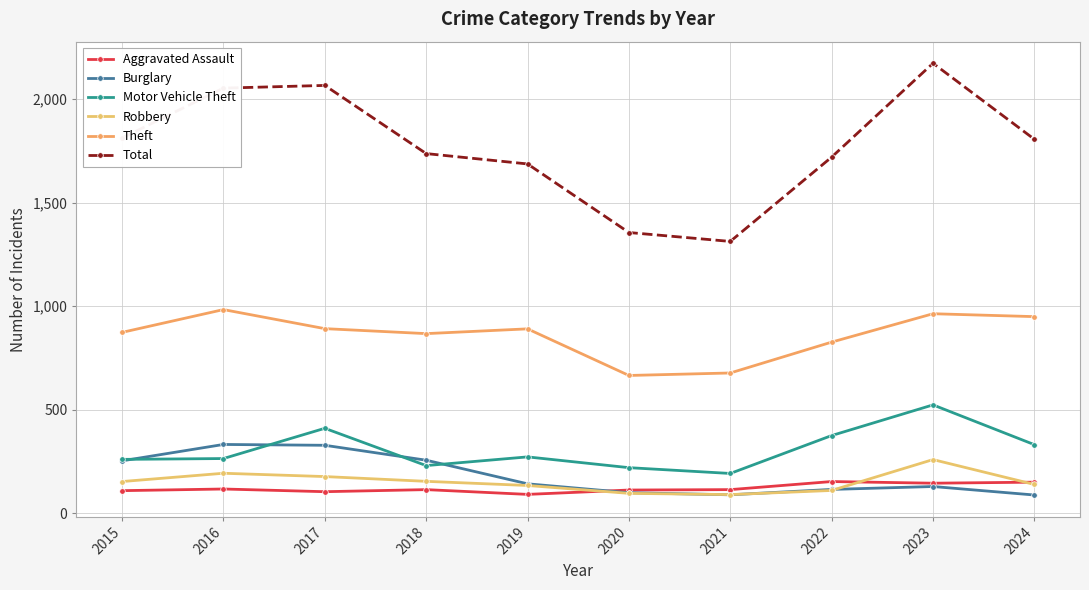

Is the value of Aggravated Assault at 2018 greater than the value of Total at 2023?

No